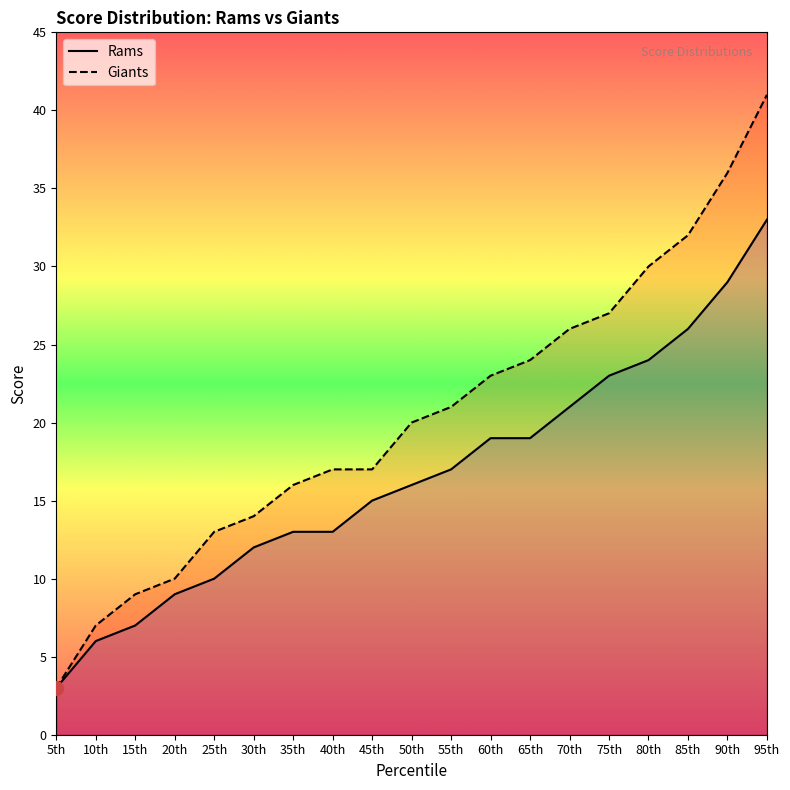

Rank the series by their maximum value, from lowest to highest.

Rams, Giants